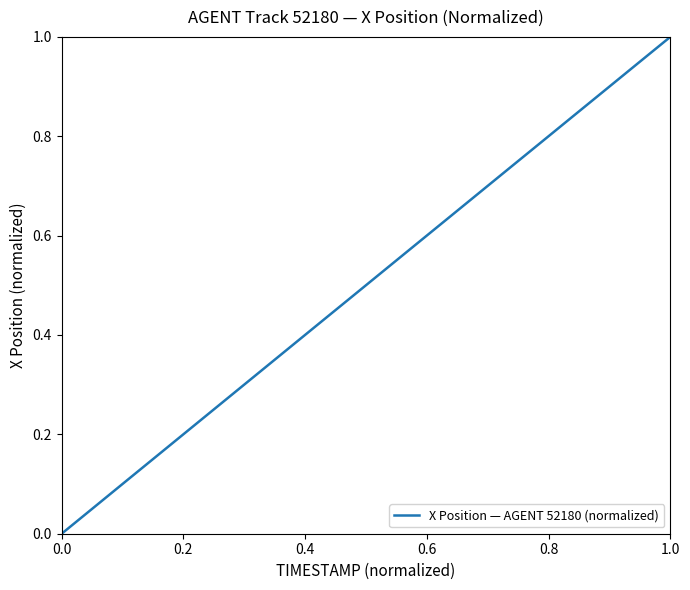

What is the greatest value displayed?

1.0